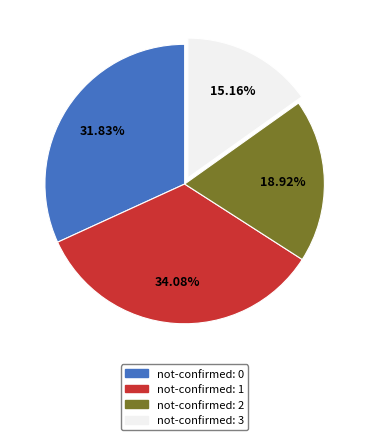

How many slices are in this pie chart?

4